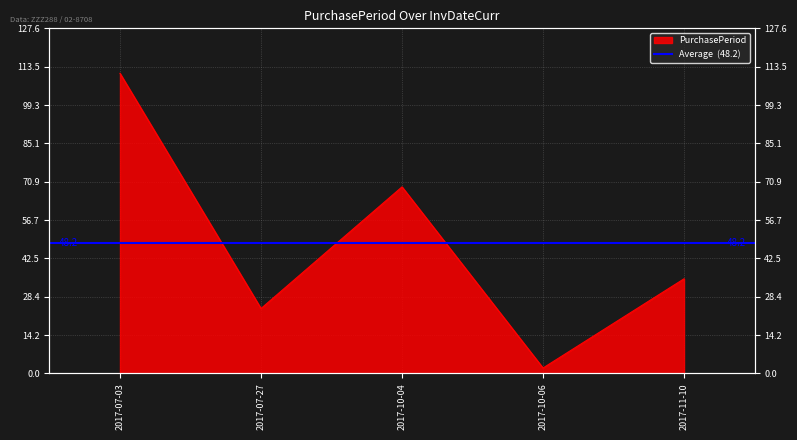

How many lines are shown in the chart?

1